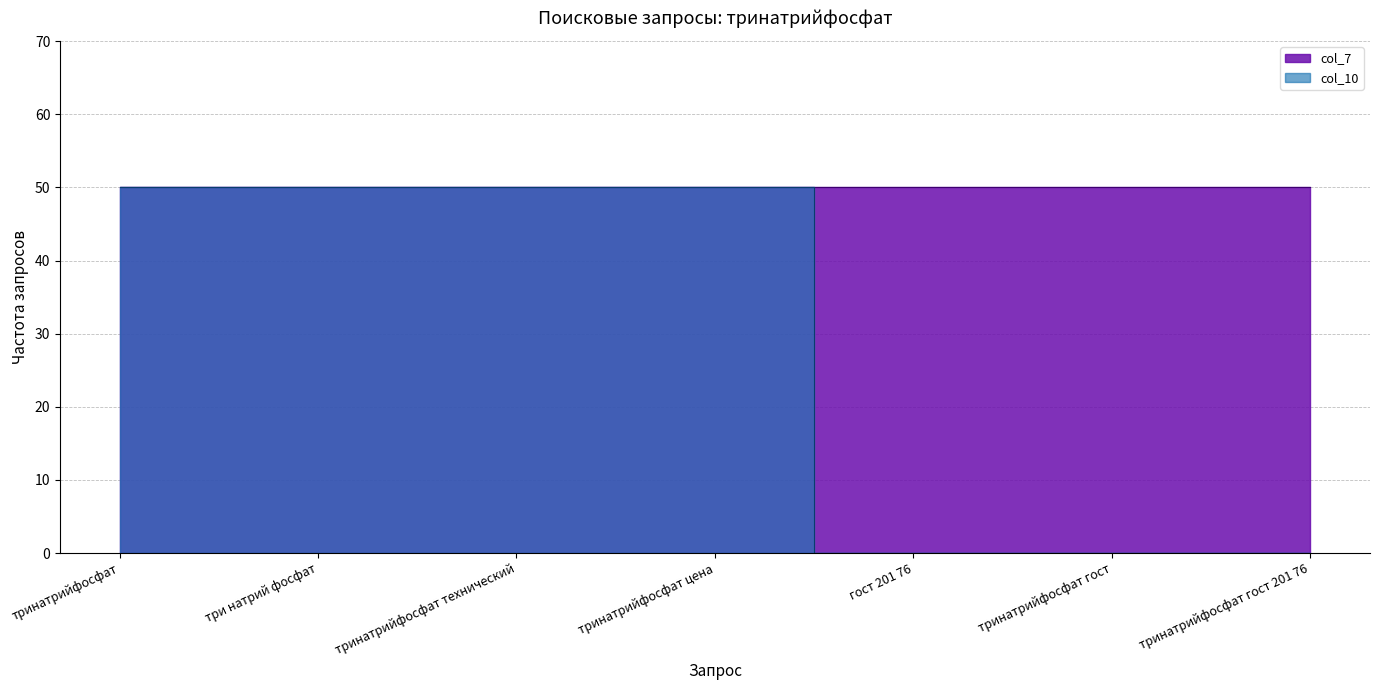

Reading right to left, what are all the values shown in this chart?

0	0	0	50	50	50	50